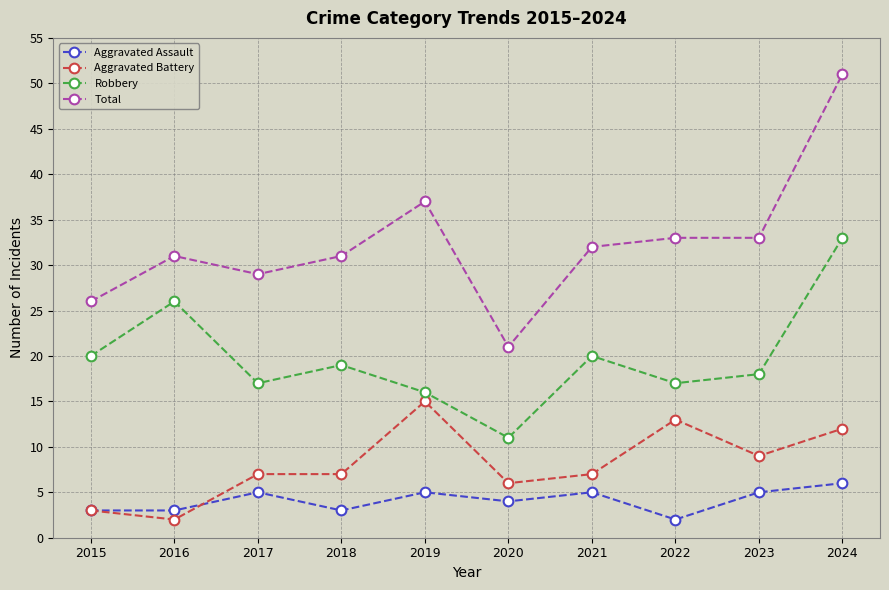

What is the spread (max minus min) of values at 2023?

28